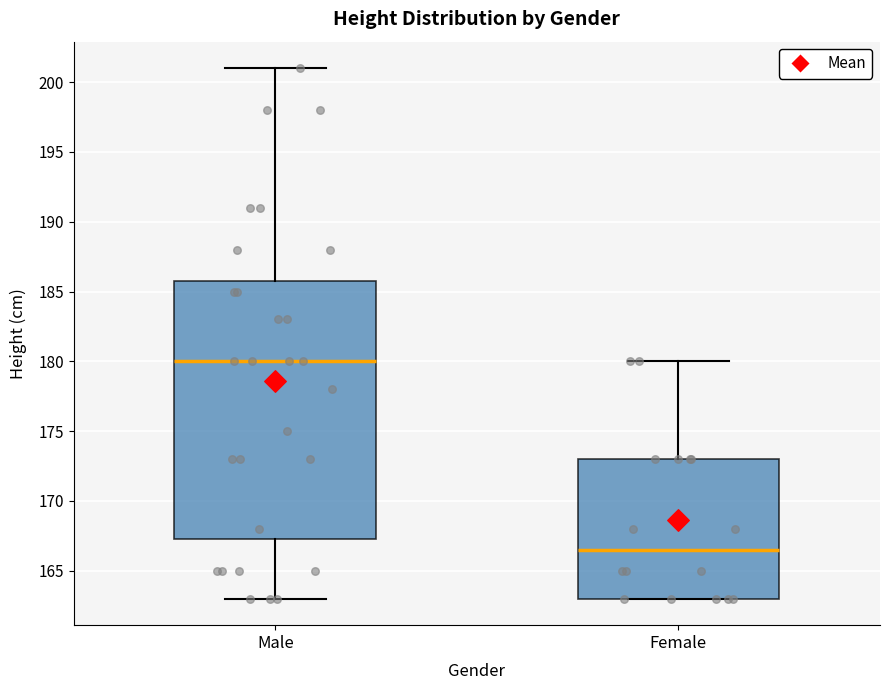

Where does the median line of the box for Female sit on the y-axis? The values are not printed on the chart, so give them approximately, as read against the axis.

166.5